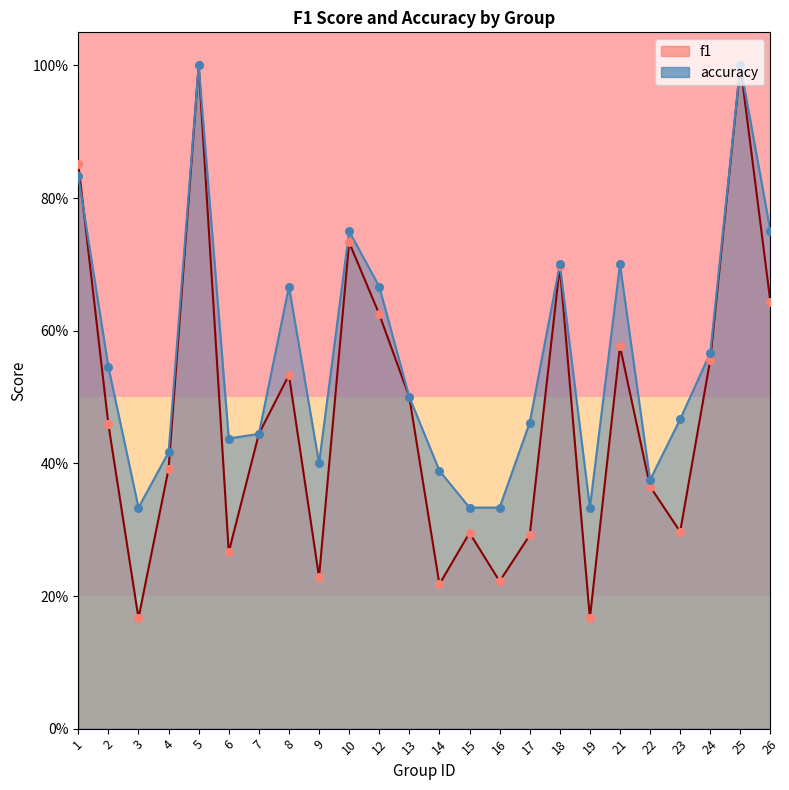

What are all the series names shown in the legend?

f1, accuracy